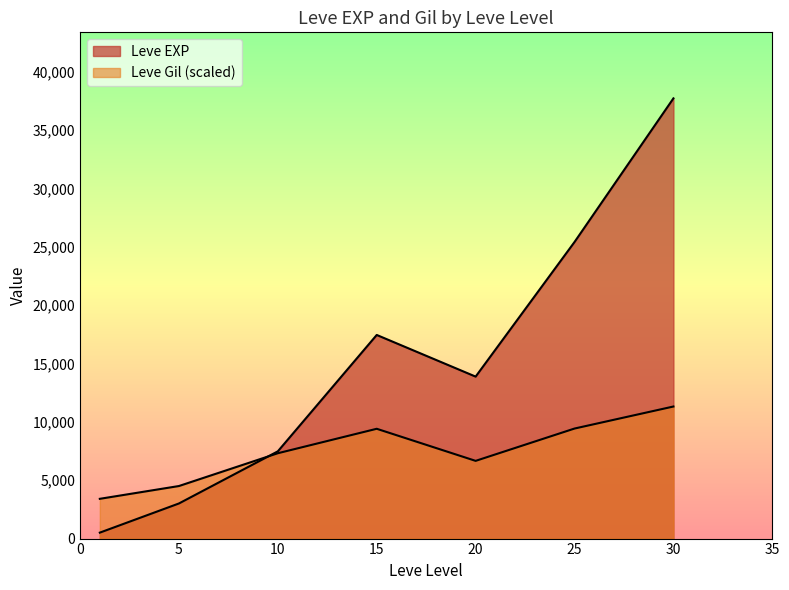

Count the number of data series in this chart.

2